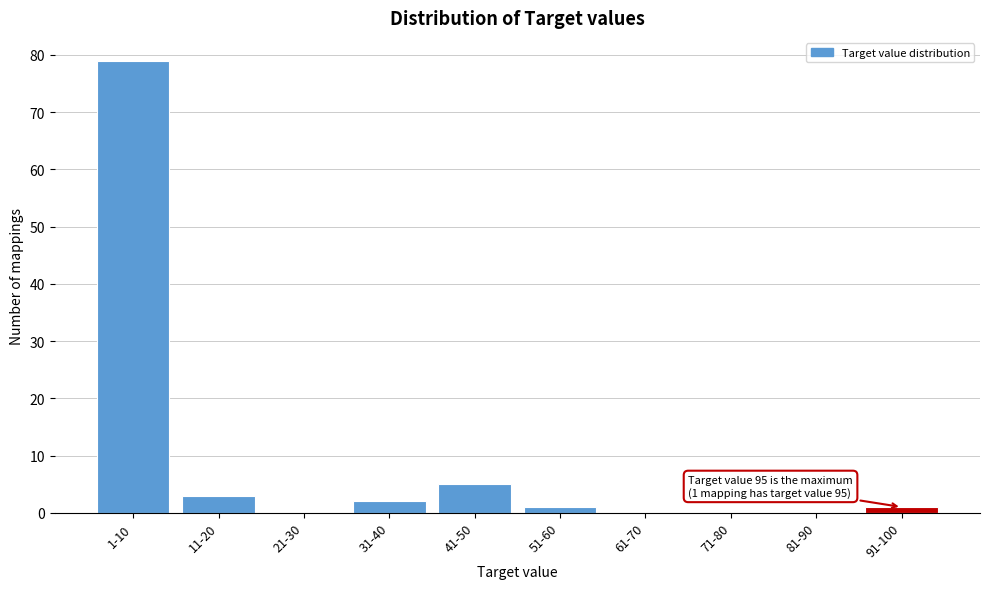

Reading left to right, extract all data points from this chart.

1-10=79	11-20=3	21-30=0	31-40=2	41-50=5	51-60=1	61-70=0	71-80=0	81-90=0	91-100=1